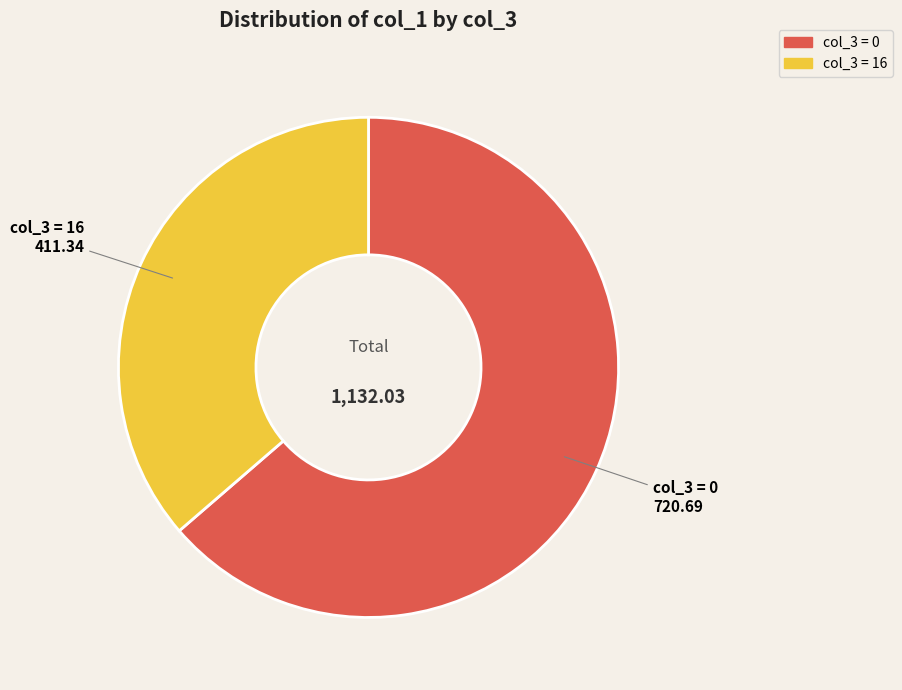

Does any single category account for the majority?

Yes